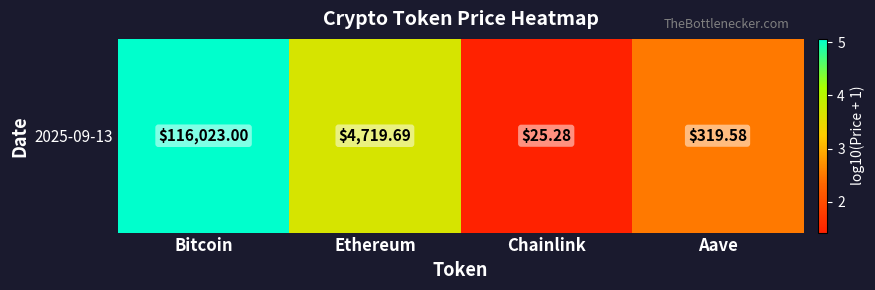

Reading right to left, transcribe all the data shown in this chart.

Aave=2.5	Chainlink=1.4	Ethereum=3.7	Bitcoin=5.1